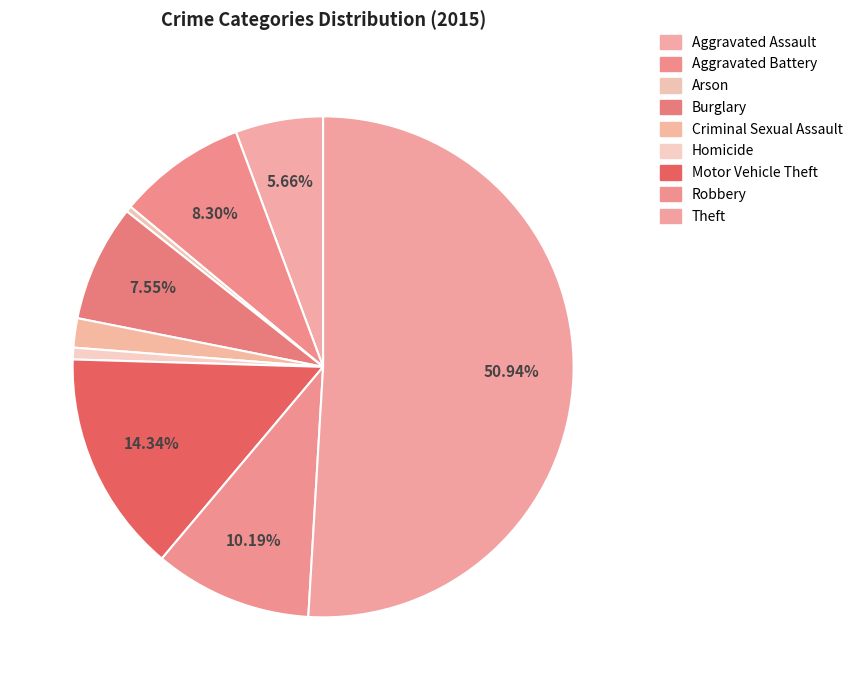

To the nearest percent, what is the difference between the largest and smallest slice percentages?

51%